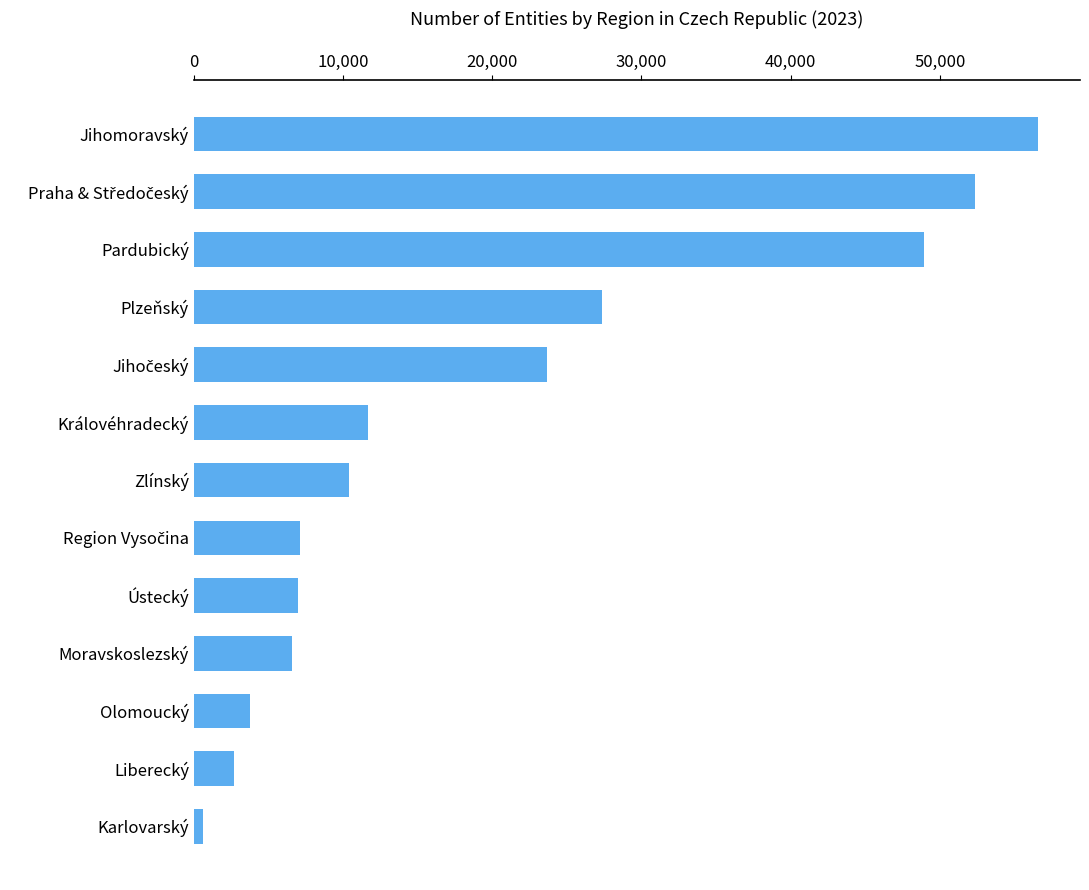

The value at Ústecký is 3128. True or false?

False